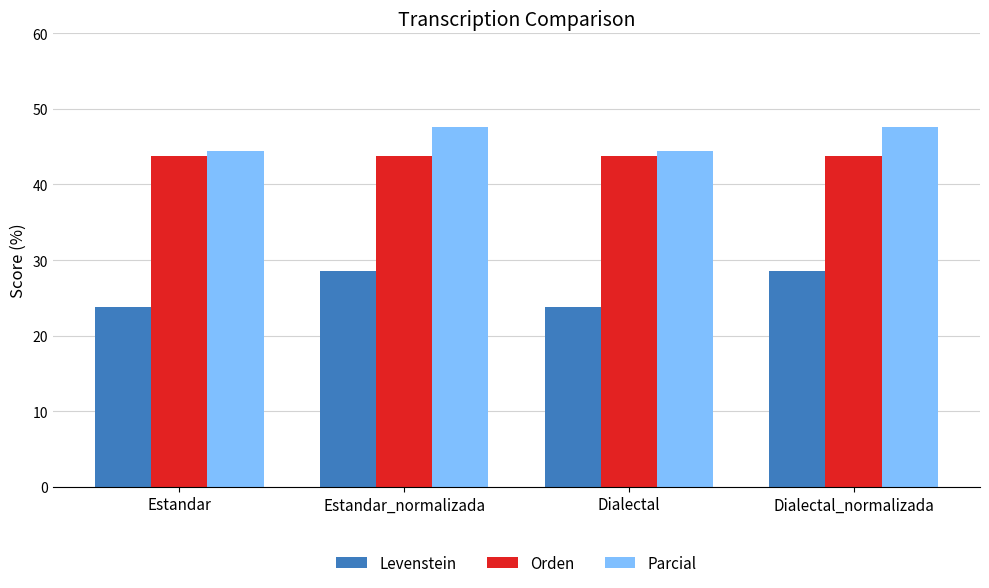

Reading left to right, transcribe all the data shown in this chart.

Levenstein: Estandar=23.8	Estandar_normalizada=28.6	Dialectal=23.8	Dialectal_normalizada=28.6
Orden: Estandar=43.8	Estandar_normalizada=43.8	Dialectal=43.8	Dialectal_normalizada=43.8
Parcial: Estandar=44.4	Estandar_normalizada=47.6	Dialectal=44.4	Dialectal_normalizada=47.6